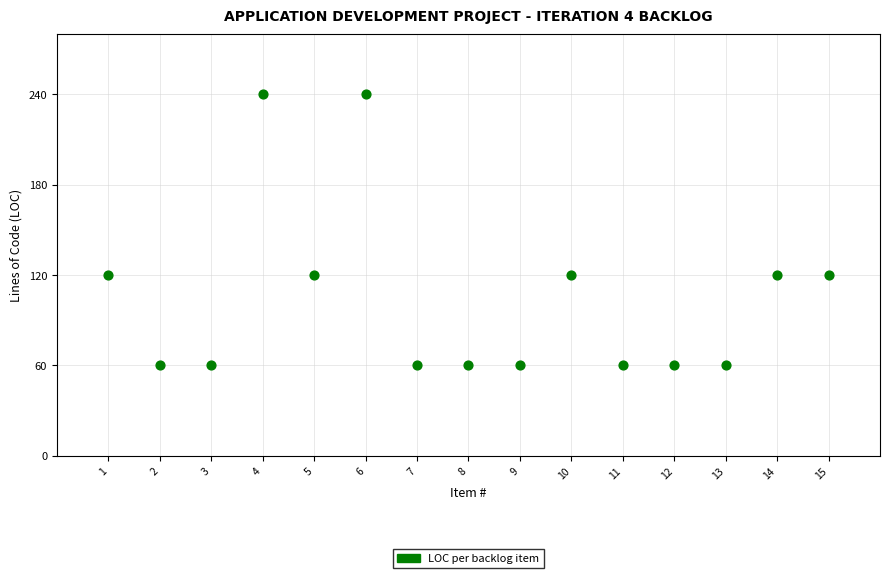

What is the range of X values (max minus min)?

14